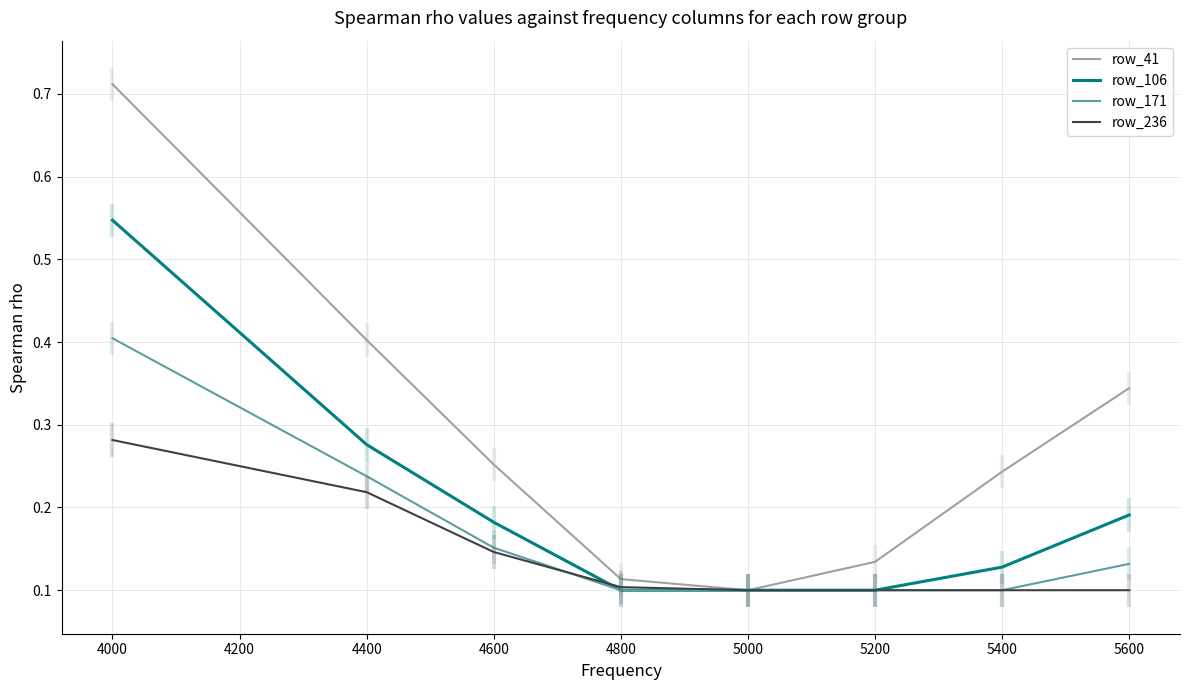

Reading left to right, list all the values displayed in this chart.

row_41: 0.7	0.4	0.3	0.1	0.1	0.1	0.2	0.3
row_106: 0.5	0.3	0.2	0.1	0.1	0.1	0.1	0.2
row_171: 0.4	0.2	0.2	0.1	0.1	0.1	0.1	0.1
row_236: 0.3	0.2	0.1	0.1	0.1	0.1	0.1	0.1